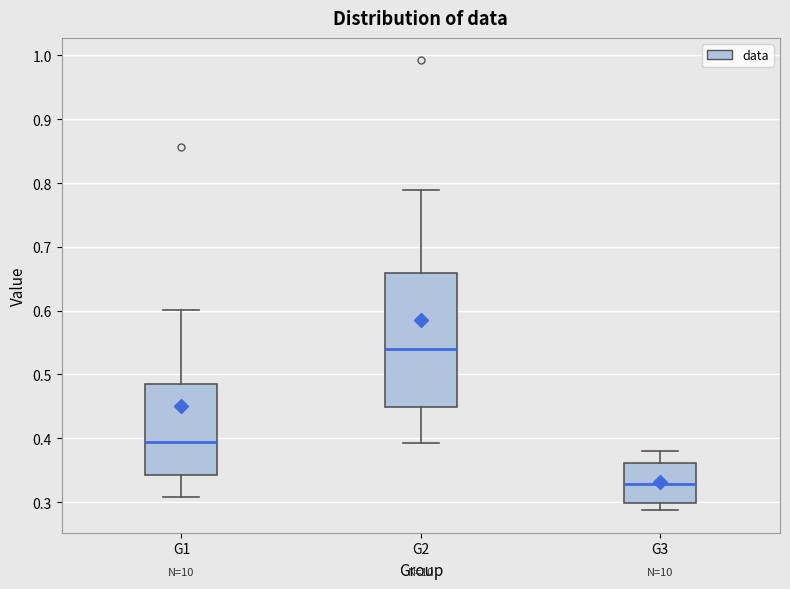

Which box's median line is the highest?

G2